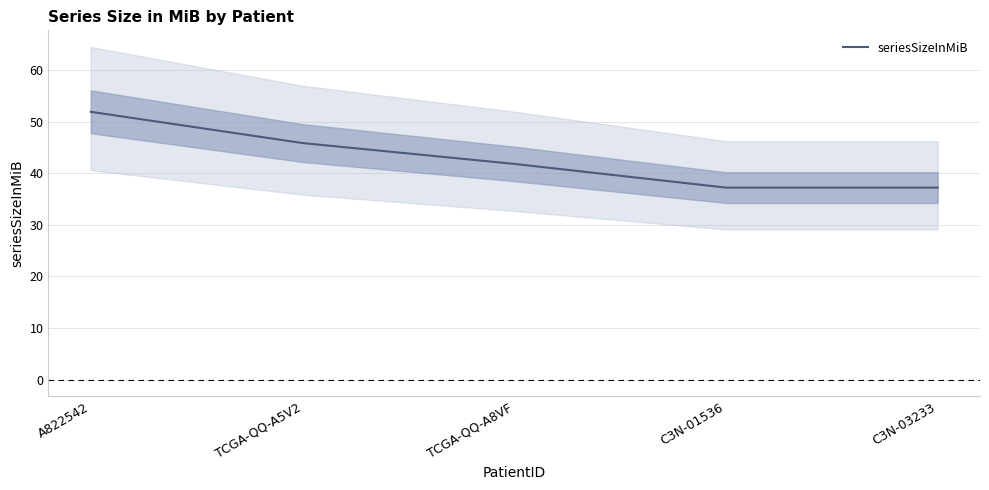

What is the label of the 3rd point from the right?

TCGA-QQ-A8VF